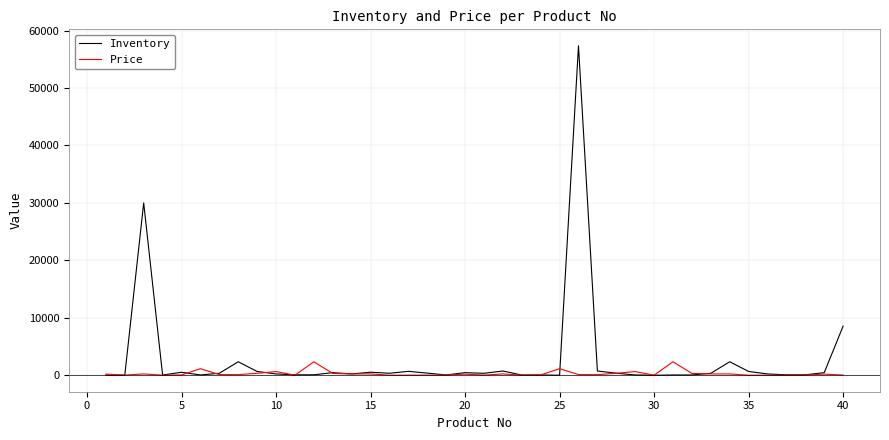

Rank the series by their maximum value, from highest to lowest.

Inventory, Price